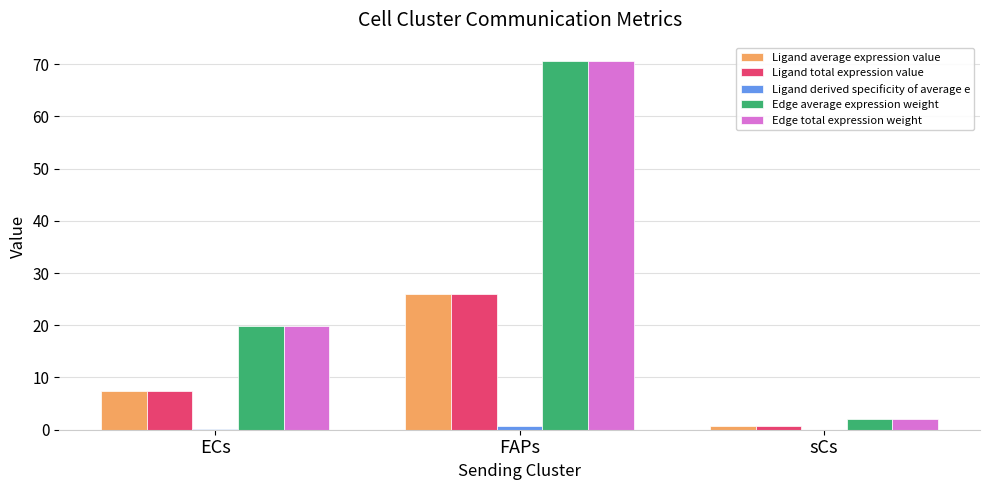

How many groups of bars are there?

3